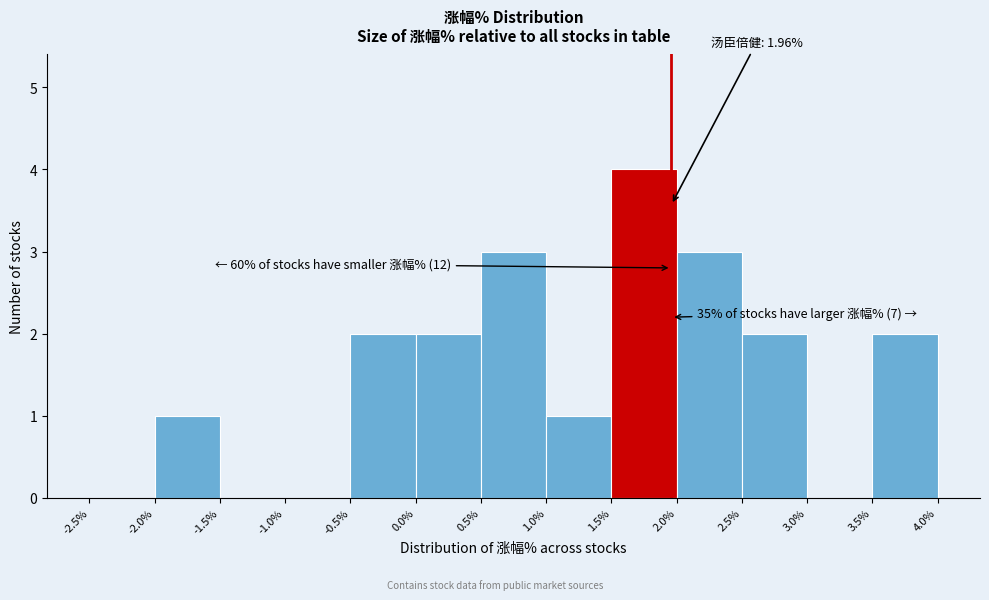

Which range on the x-axis has the tallest bar?

1.5% to 2.0%